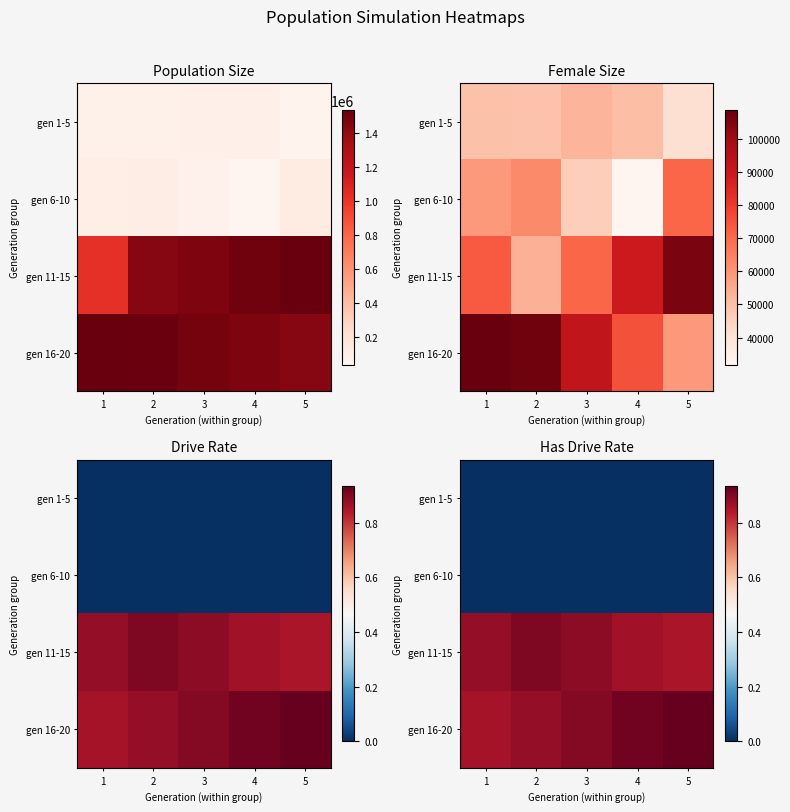

Rank the series by their maximum value, from lowest to highest.

gen 1-5, gen 6-10, gen 11-15, gen 16-20